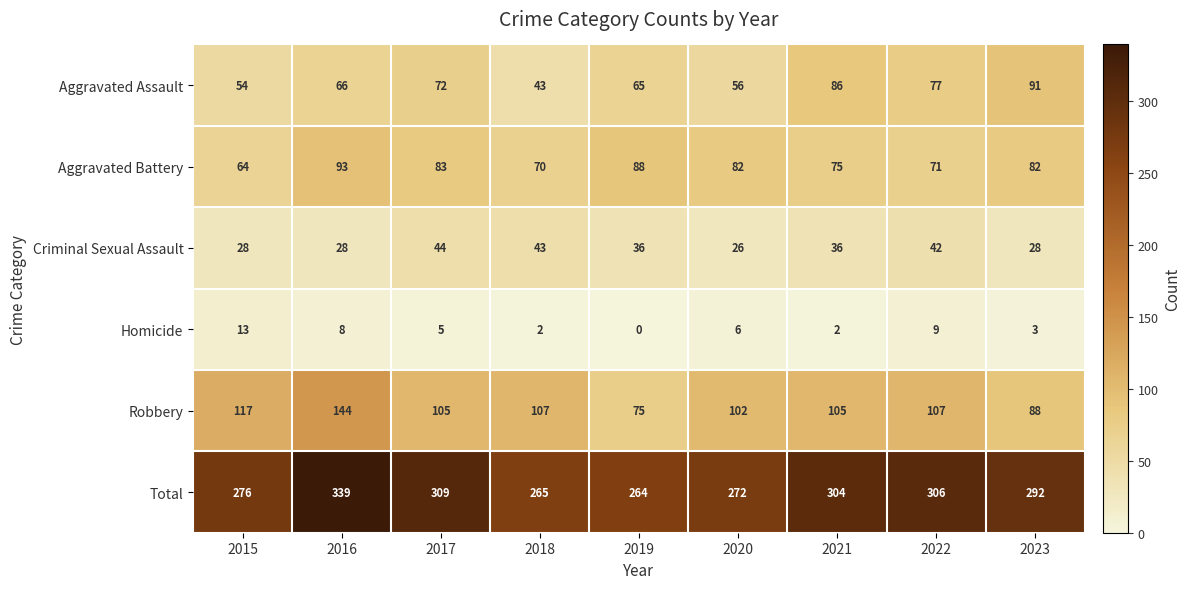

Which label corresponds to the smallest value in the chart?

2019